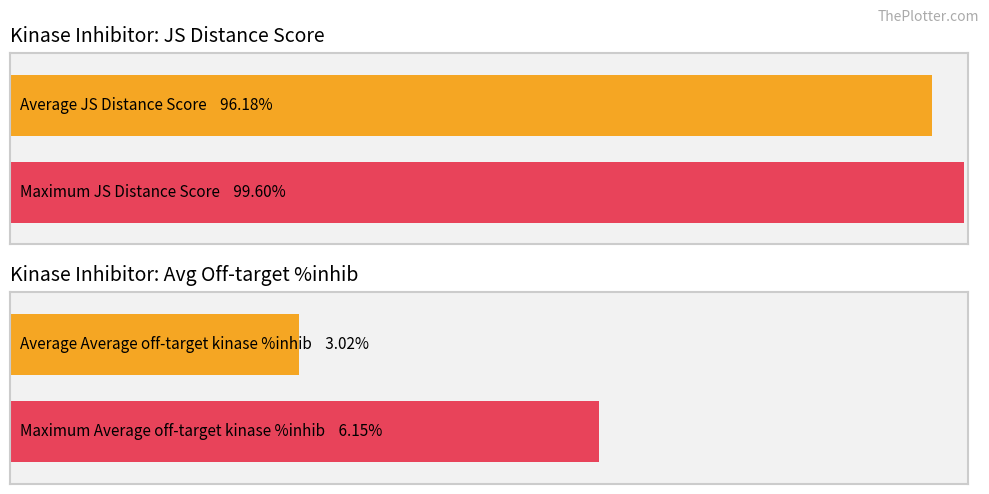

Which series has the largest range (max minus min)?

Average off-target kinase %inhib